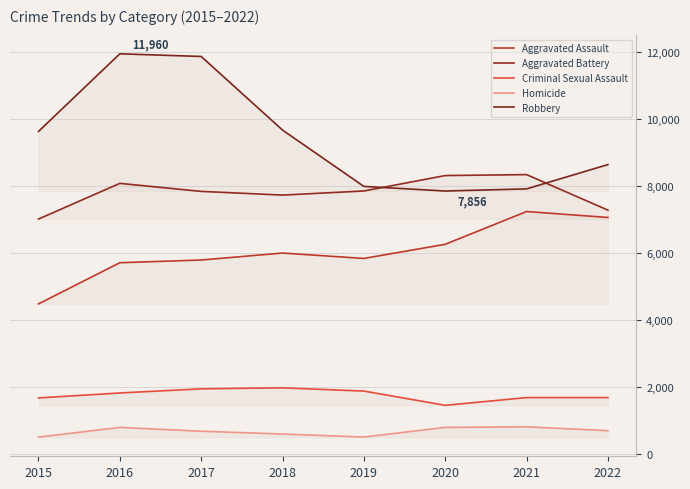

What is the difference between the maximum and minimum values in the Robbery series?

4104